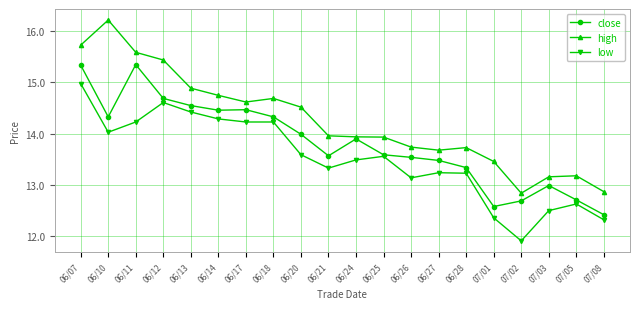

Rank the series by their average value, from lowest to highest.

low, close, high